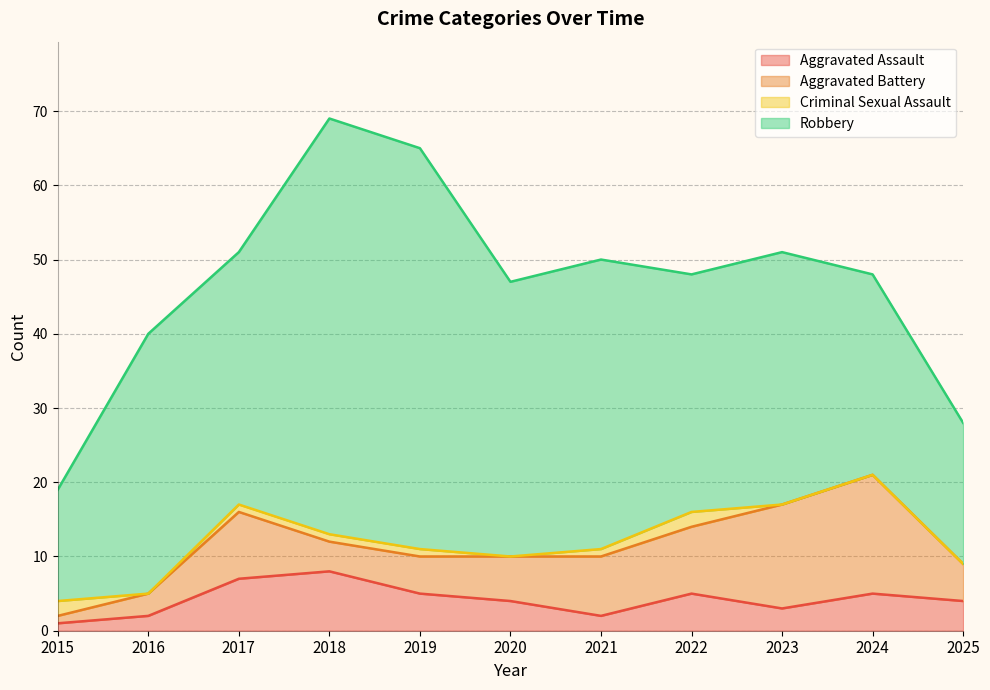

Rank the categories by Total value from highest to lowest.

2018, 2019, 2017, 2023, 2021, 2022, 2024, 2020, 2016, 2025, 2015